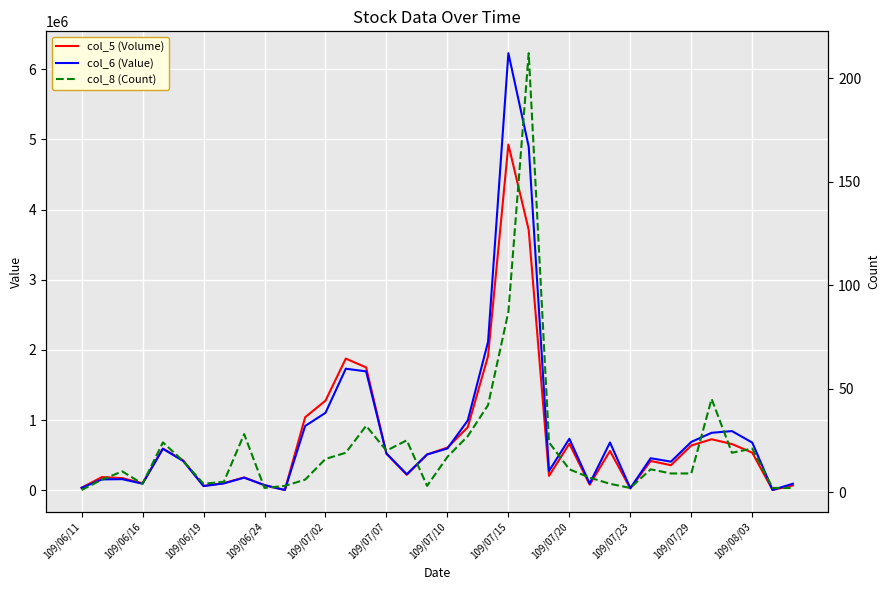

Does the chart display data point markers on the line(s)?

No